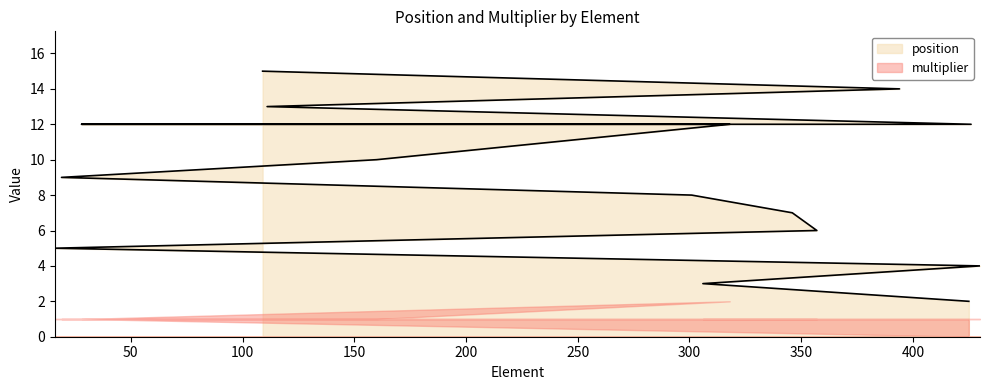

What is the value of the 6th point from the left?

7